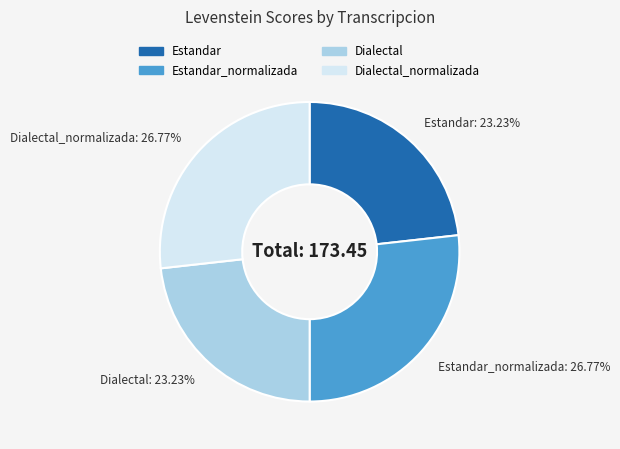

Is there a majority slice in this chart?

No